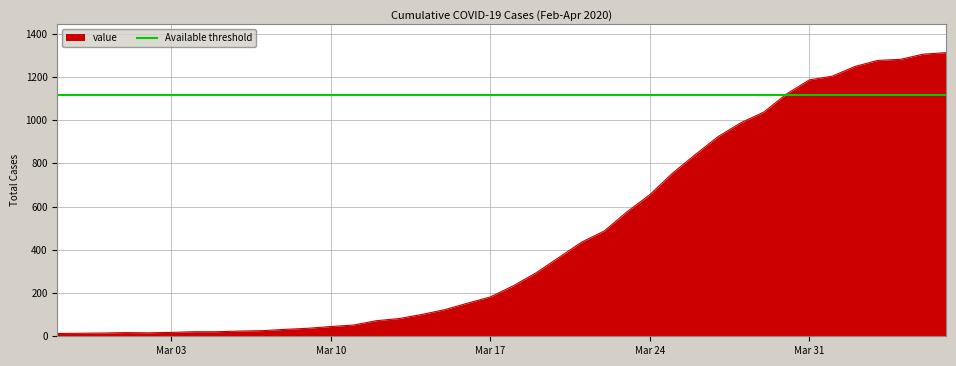

What is the sum of the values at 2020-03-16 and 2020-03-08?

185